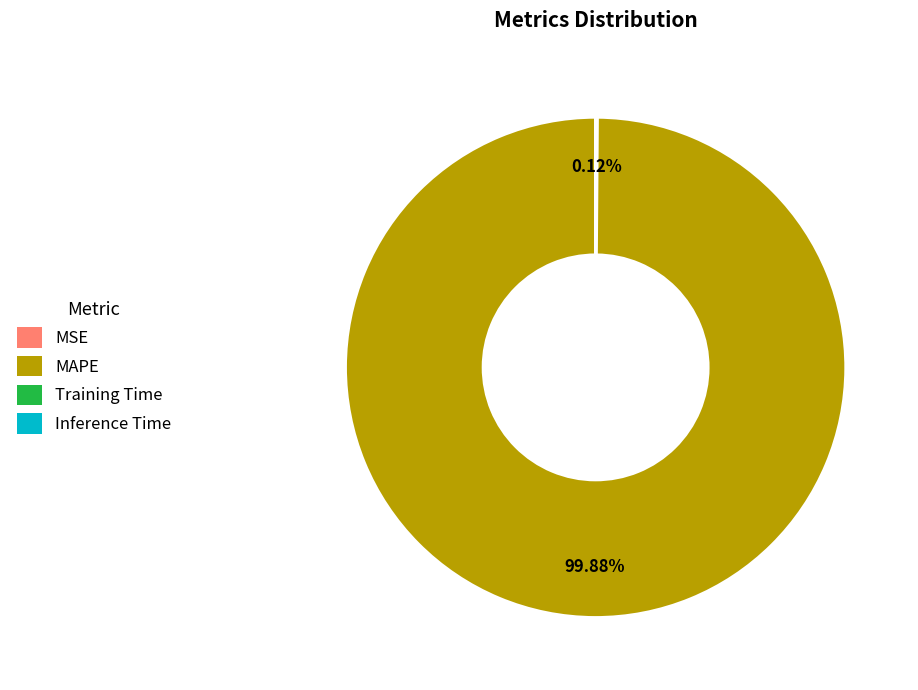

Does any single category account for the majority?

Yes